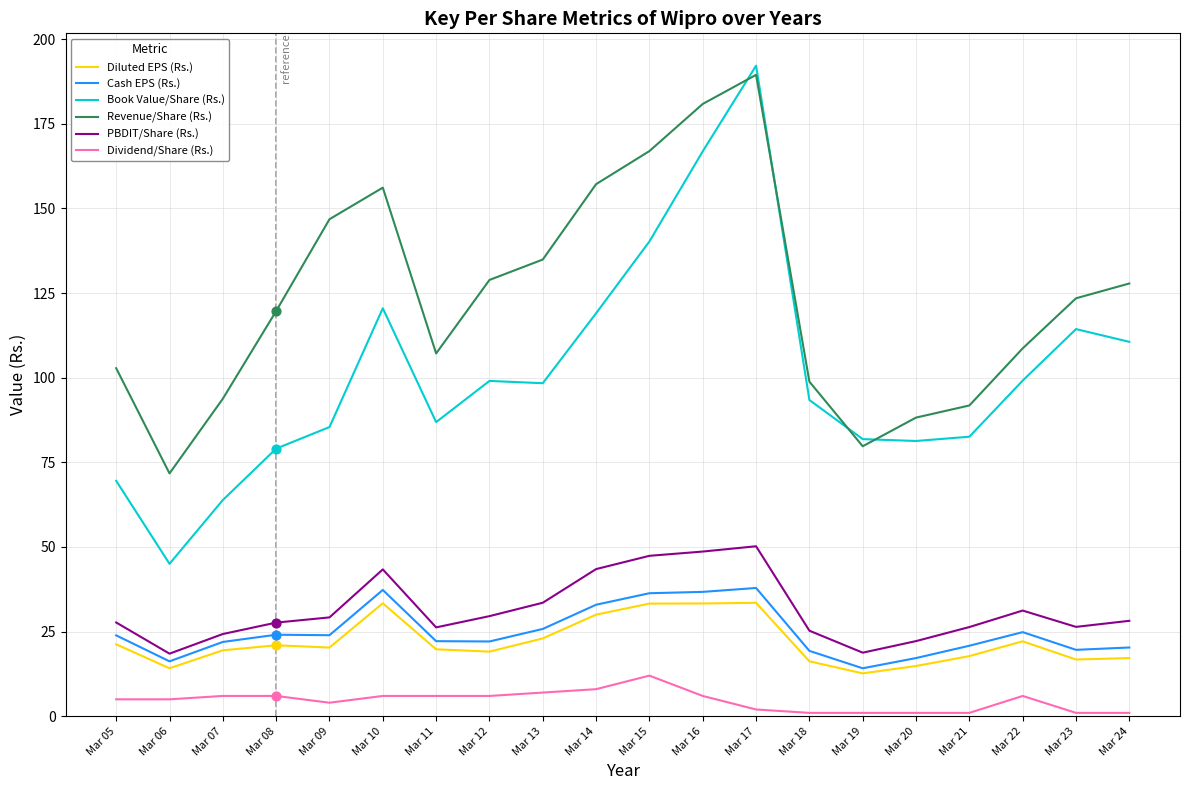

Between Mar 13 and Mar 22, which series saw the biggest shift?

Revenue/Share (Rs.)